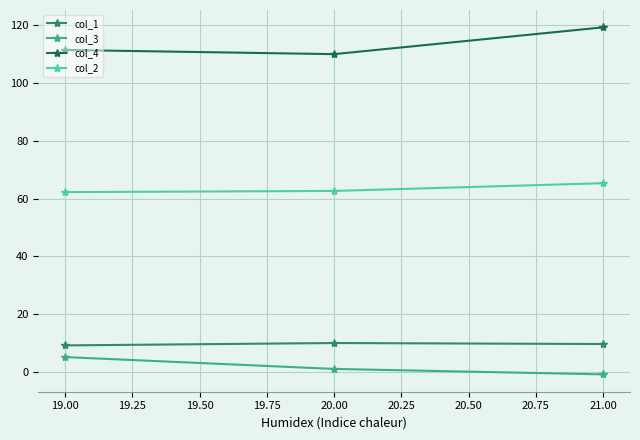

Is it true that col_3 equals 1.0 at 20.00?

True